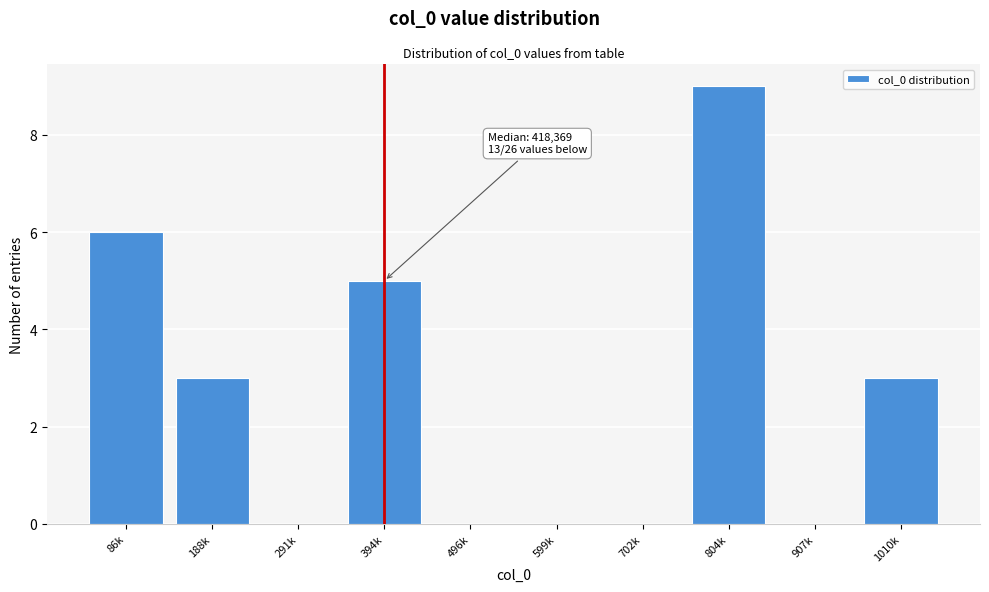

Reading left to right, extract all data points from this chart.

86k=6	188k=3	291k=0	394k=5	496k=0	599k=0	702k=0	804k=9	907k=0	1010k=3